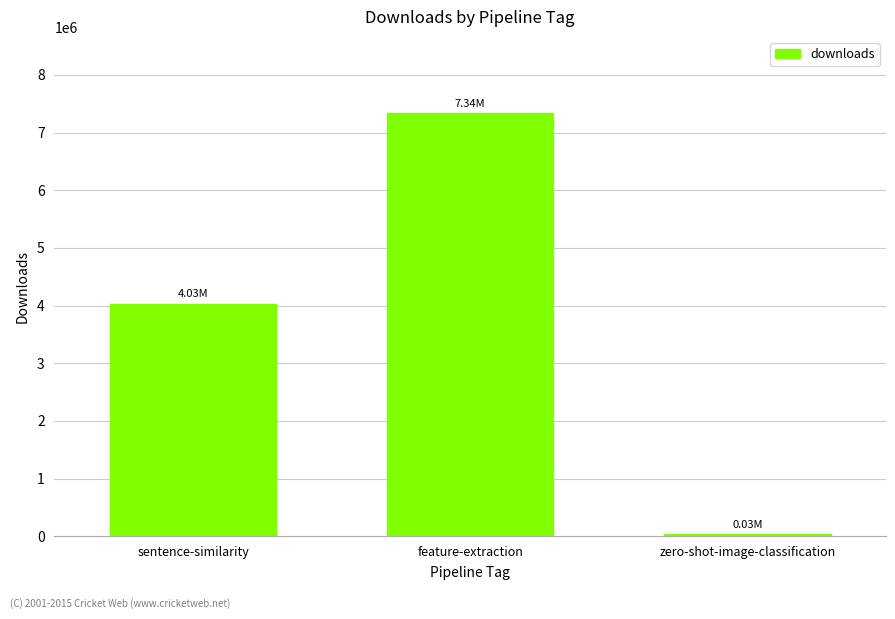

What position from the left is sentence-similarity?

1